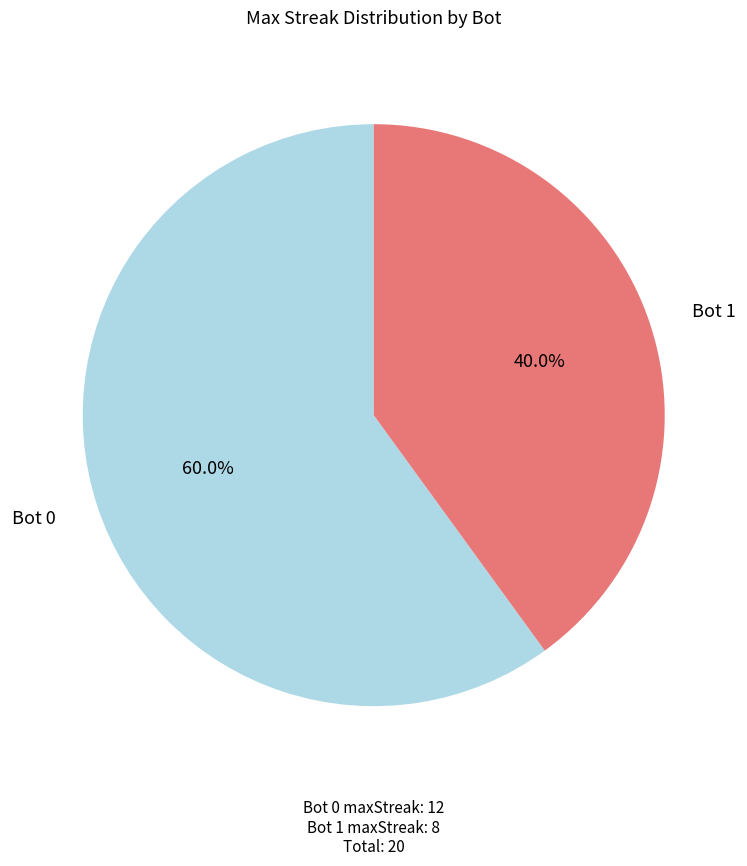

Which has a higher value, Bot 0 or Bot 1?

Bot 0